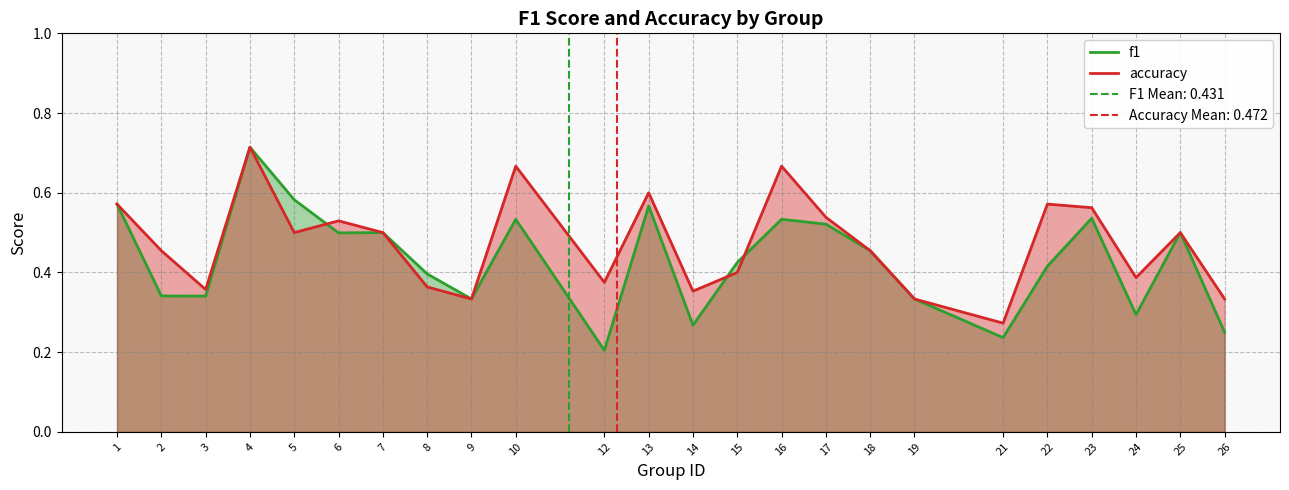

Reading left to right, list all the values displayed in this chart.

f1: 1=0.6	2=0.3	3=0.3	4=0.7	5=0.6	6=0.5	7=0.5	8=0.4	9=0.3	10=0.5	12=0.2	13=0.6	14=0.3	15=0.4	16=0.5	17=0.5	18=0.5	19=0.3	21=0.2	22=0.4	23=0.5	24=0.3	25=0.5	26=0.2
accuracy: 1=0.6	2=0.5	3=0.4	4=0.7	5=0.5	6=0.5	7=0.5	8=0.4	9=0.3	10=0.7	12=0.4	13=0.6	14=0.4	15=0.4	16=0.7	17=0.5	18=0.5	19=0.3	21=0.3	22=0.6	23=0.6	24=0.4	25=0.5	26=0.3